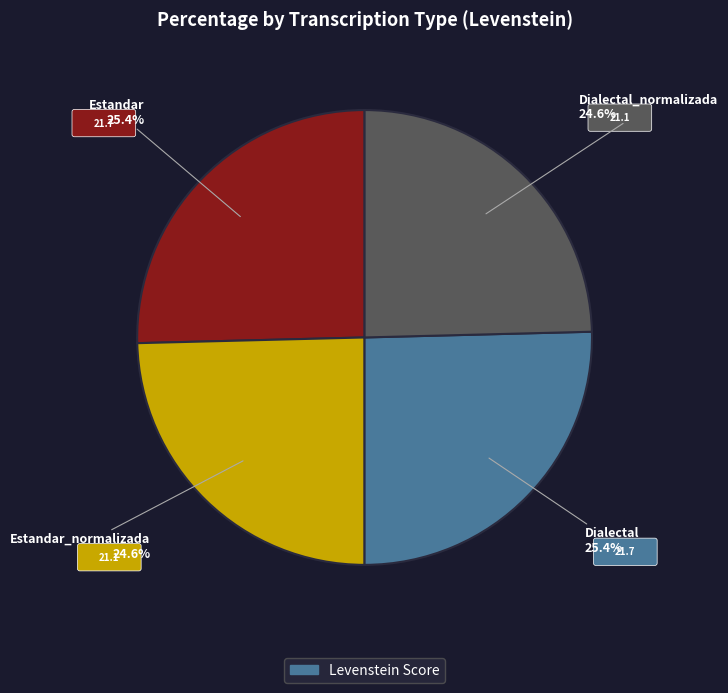

Is there any slice that represents more than half of the pie?

No